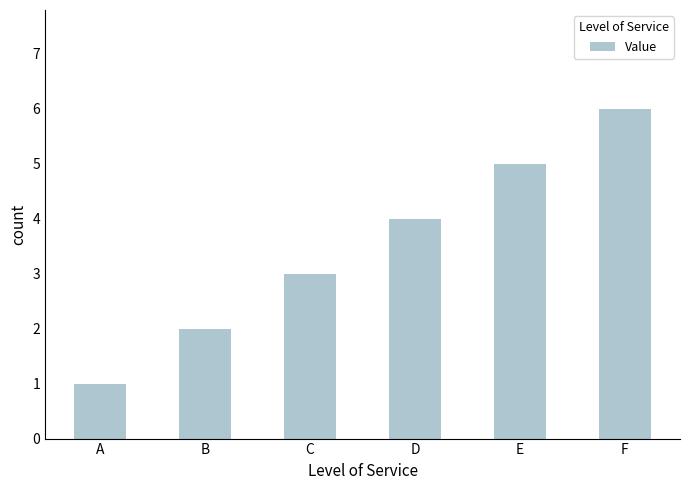

What is the value of the 2nd bar from the left?

2